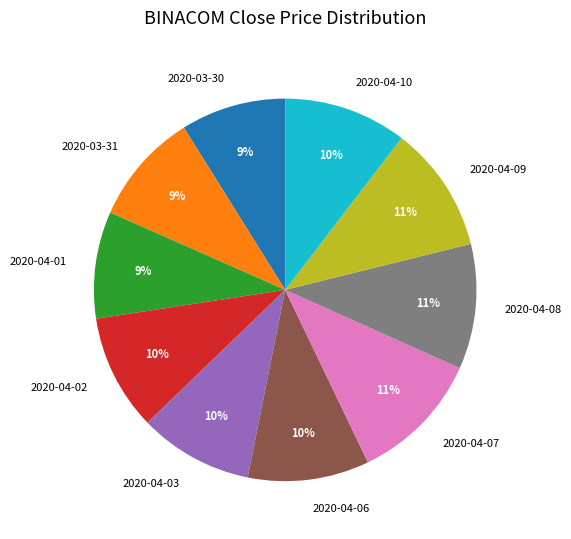

How many segments does this pie chart have?

10